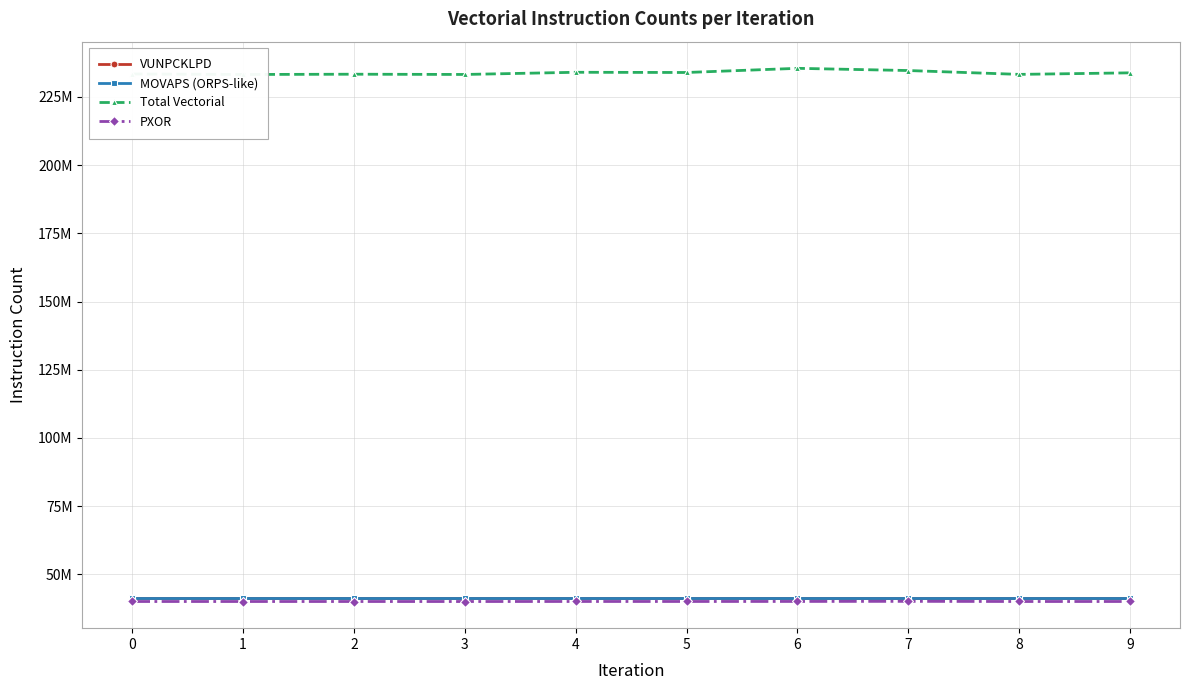

Which category has the lowest value across all series?

3